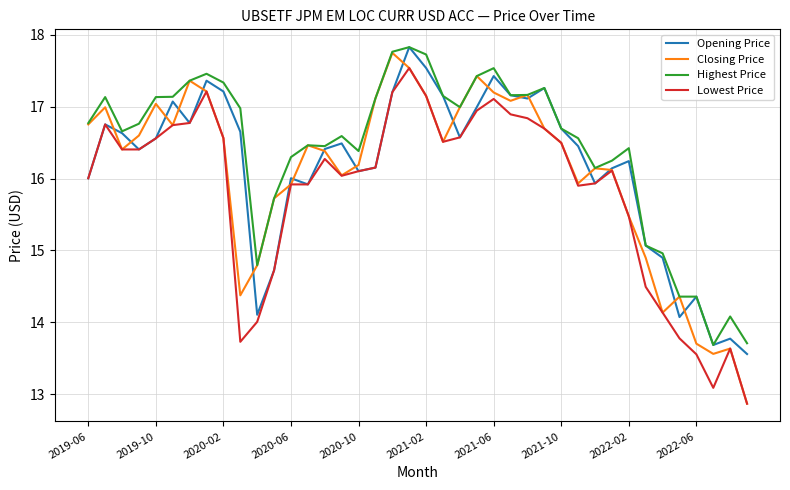

What is the maximum value for Opening Price?

17.8